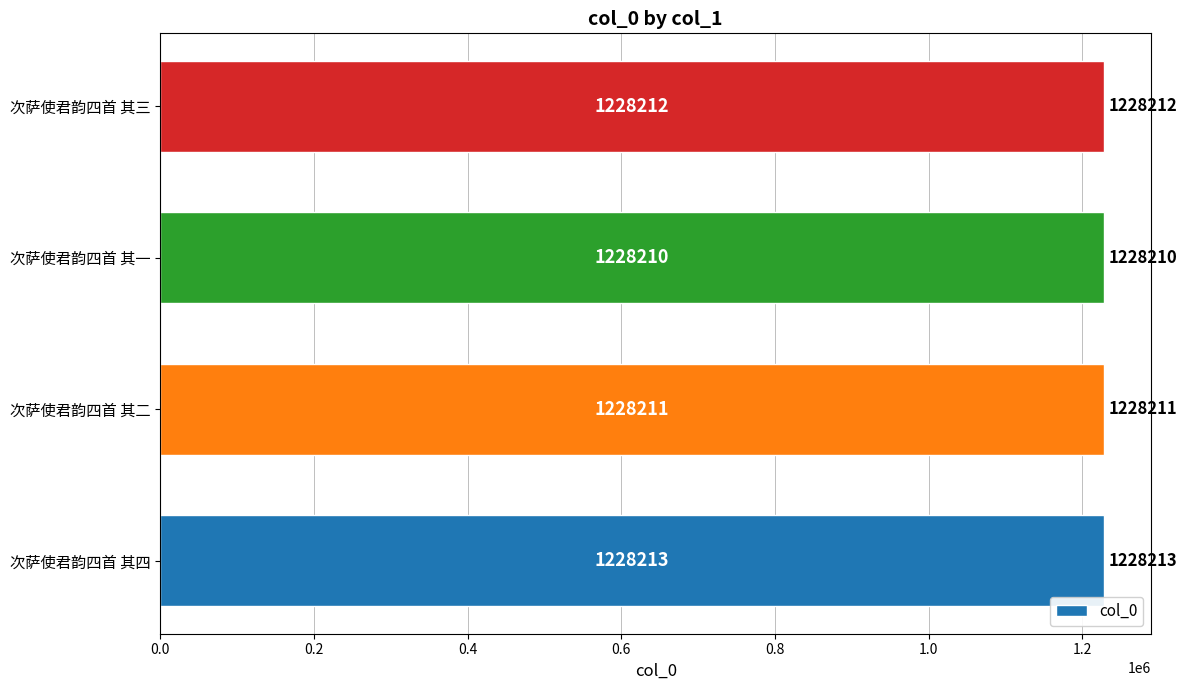

At which label is the value closest to 1228211?

次萨使君韵四首 其二